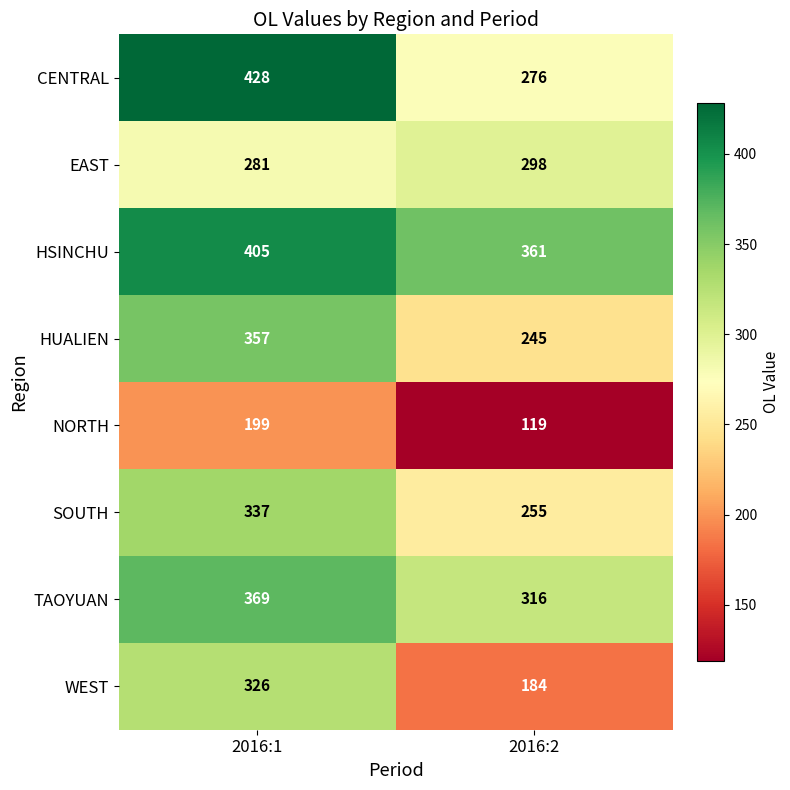

What is the greatest value displayed?

428